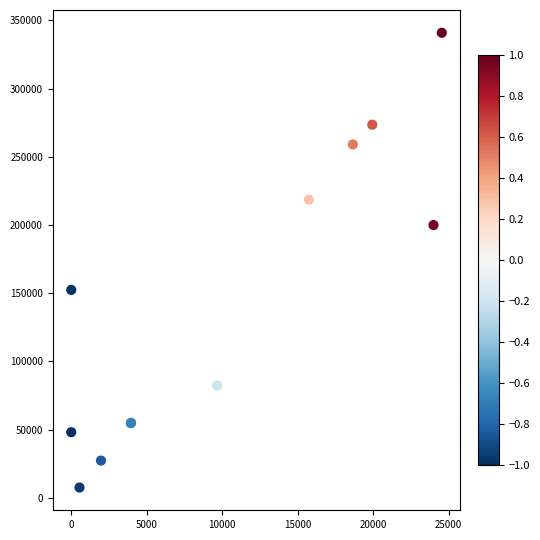

What Y value in the scatter plot is closest to 174287?

152487